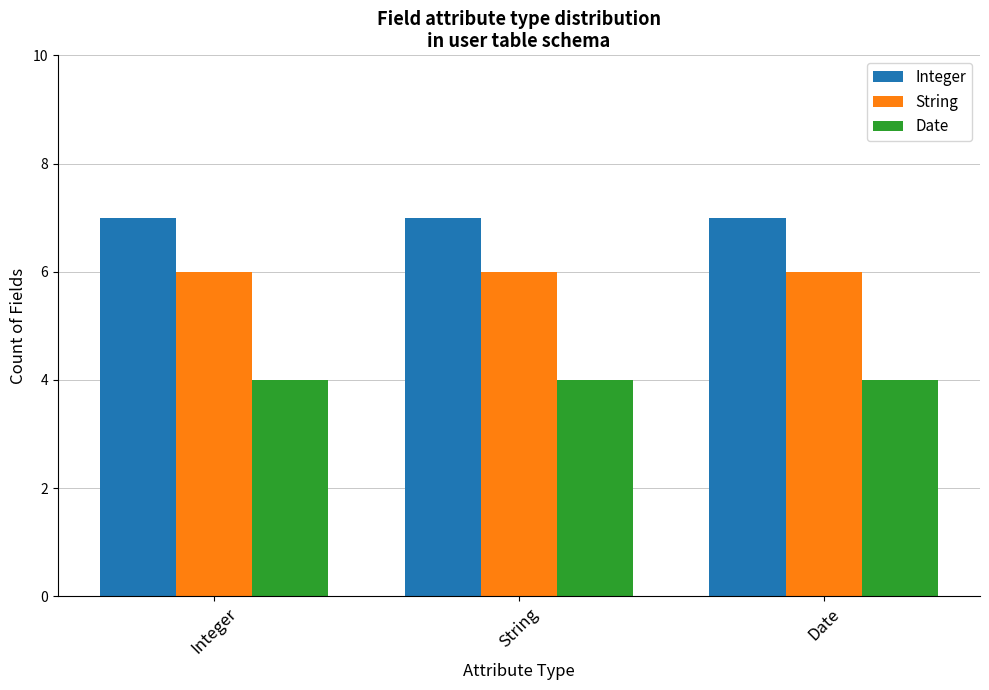

What is the value of the String bar at the 1st from the left?

6